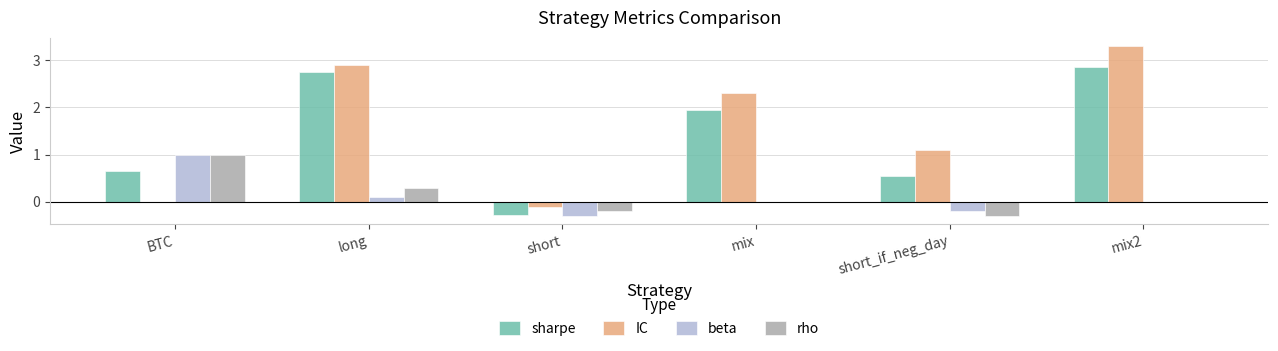

Which series has the largest range (max minus min)?

IC